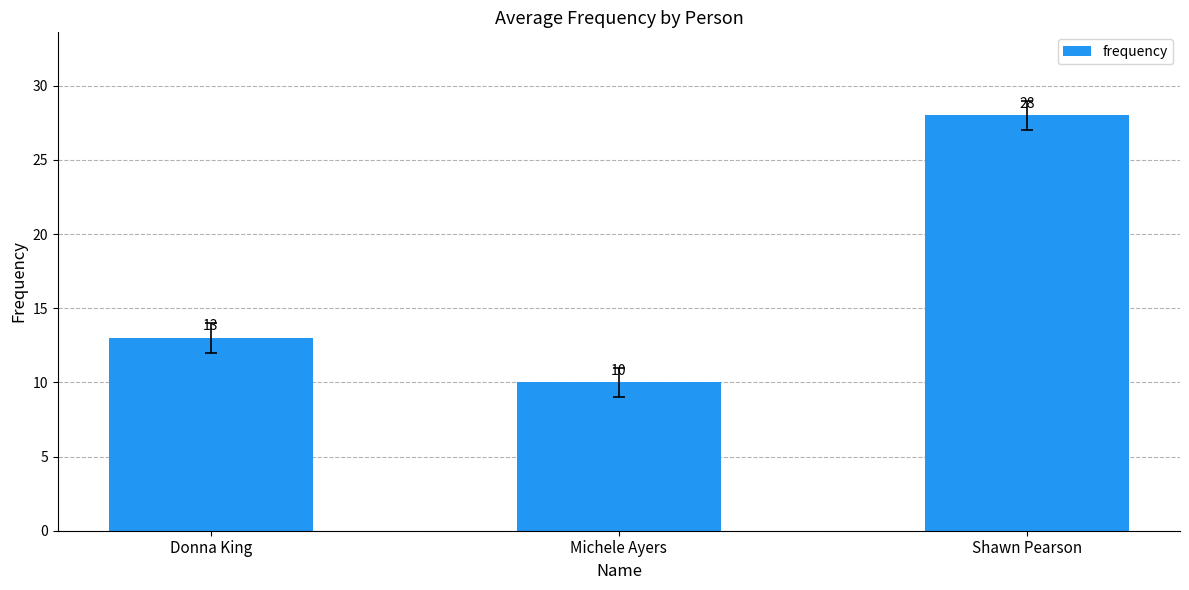

List the labels in order of value, largest first.

Shawn Pearson, Donna King, Michele Ayers